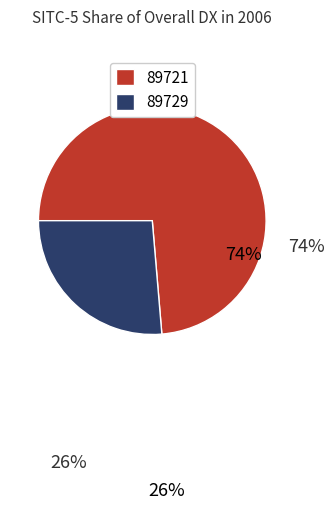

What portion of the pie excludes 89729?

73.7%